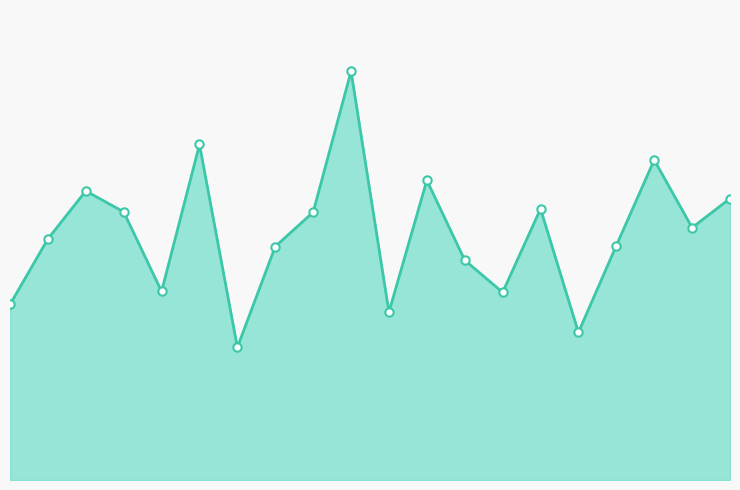

List the labels in order of value, largest first.

9, 5, 17, 11, 2, 19, 14, 3, 8, 18, 1, 16, 7, 12, 4, 13, 0, 10, 15, 6